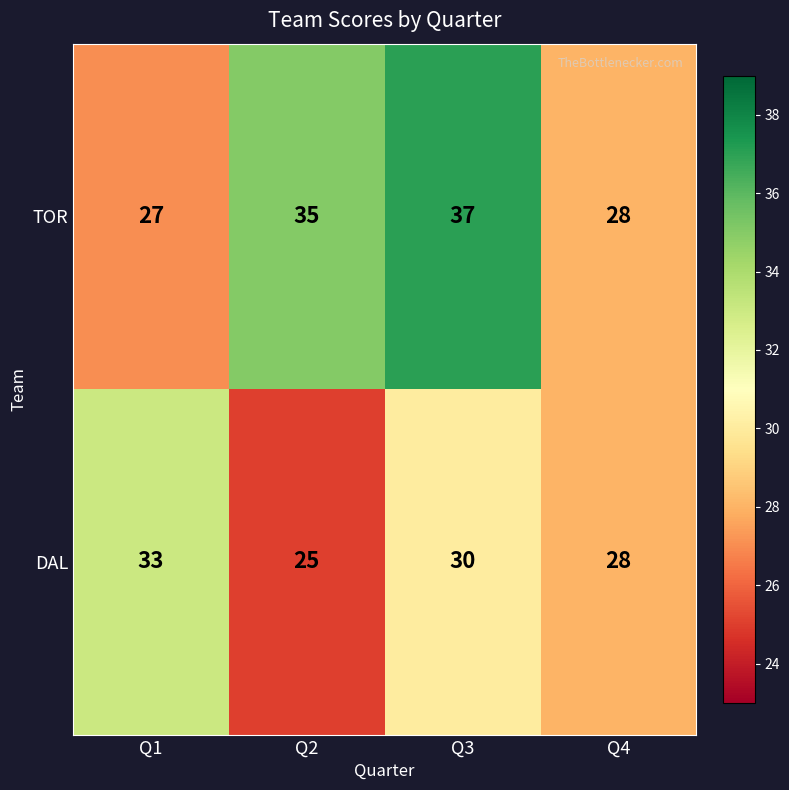

At which category is the sum across all series the highest?

Q3